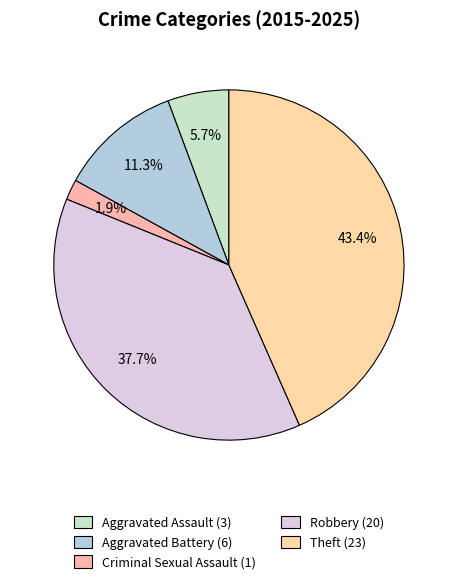

Which category has the biggest portion of the pie?

Theft